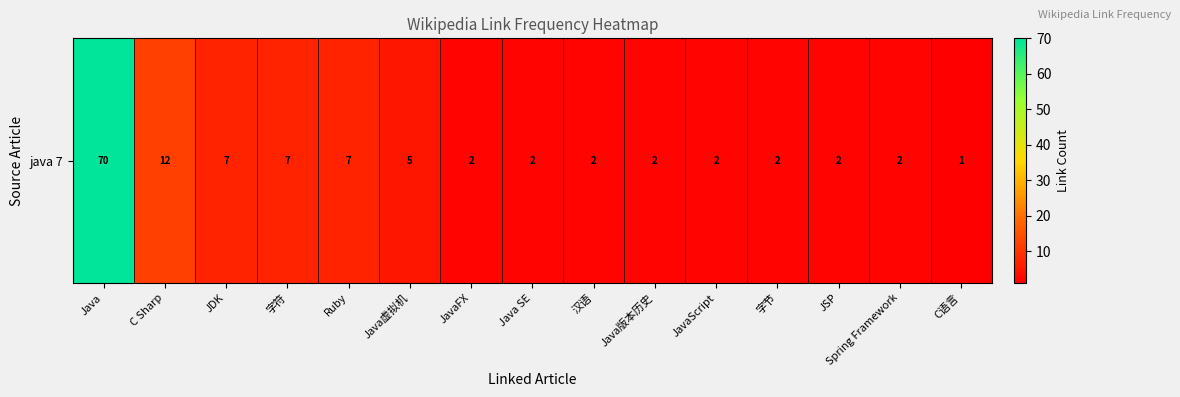

What is the maximum value shown in the chart?

70